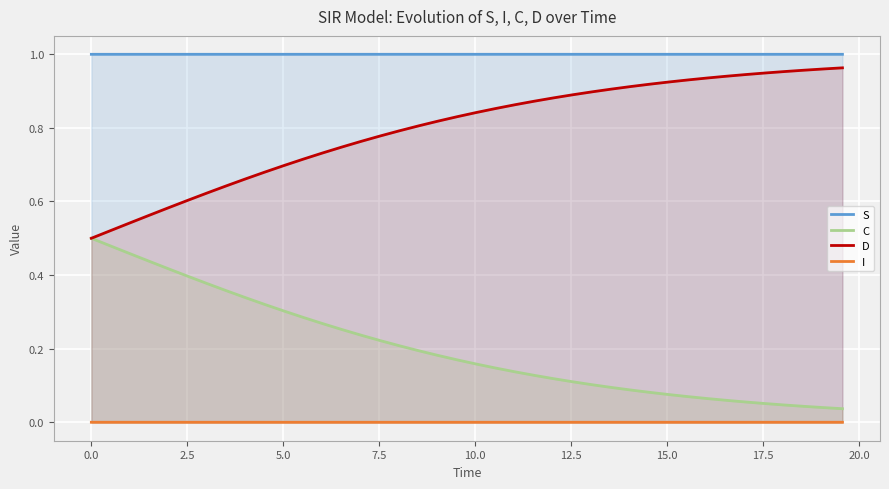

Which series has the largest total across all categories?

S